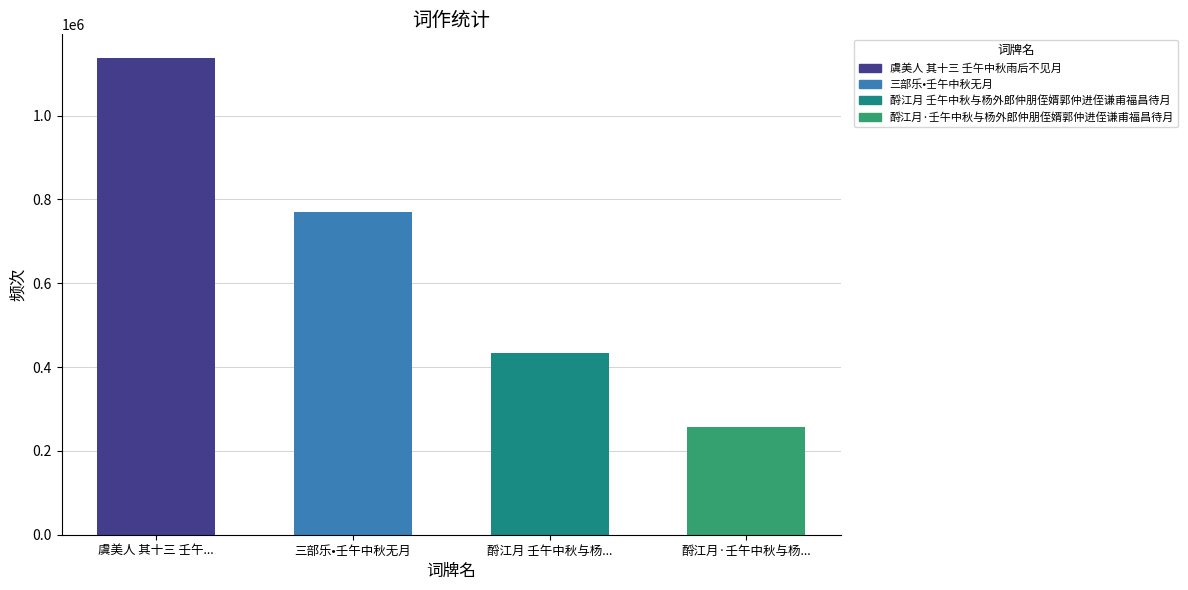

How many data points does each series have?

4